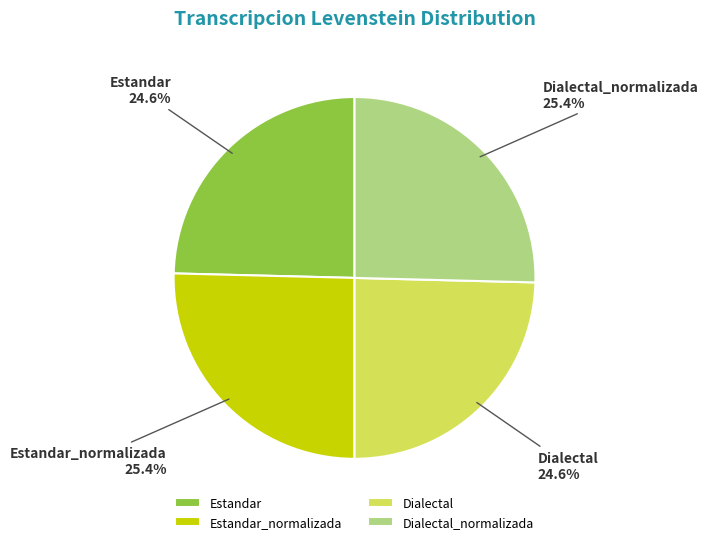

Is it true that Estandar_normalizada is 34% of the pie?

False